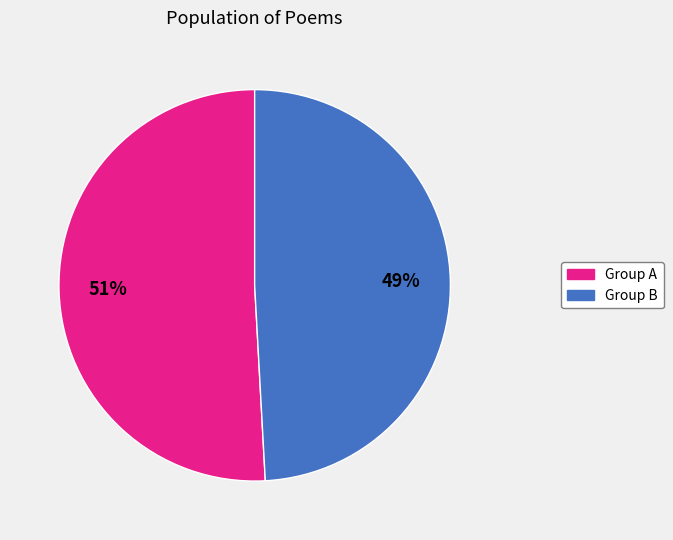

To the nearest percent, what is the difference between the largest and smallest slice percentages?

2%